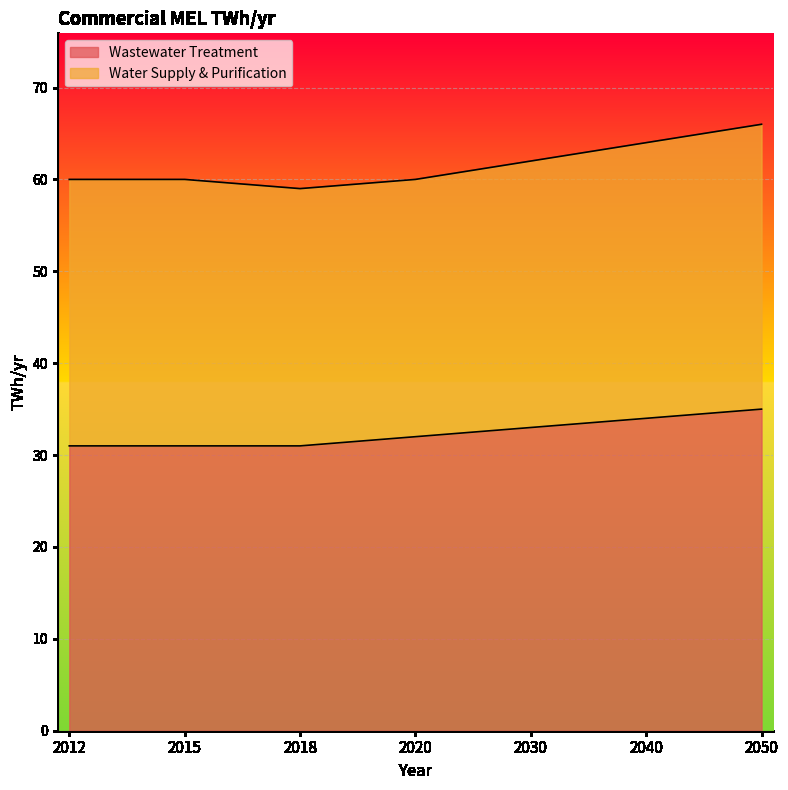

At which label does the data first exceed 32?

2030